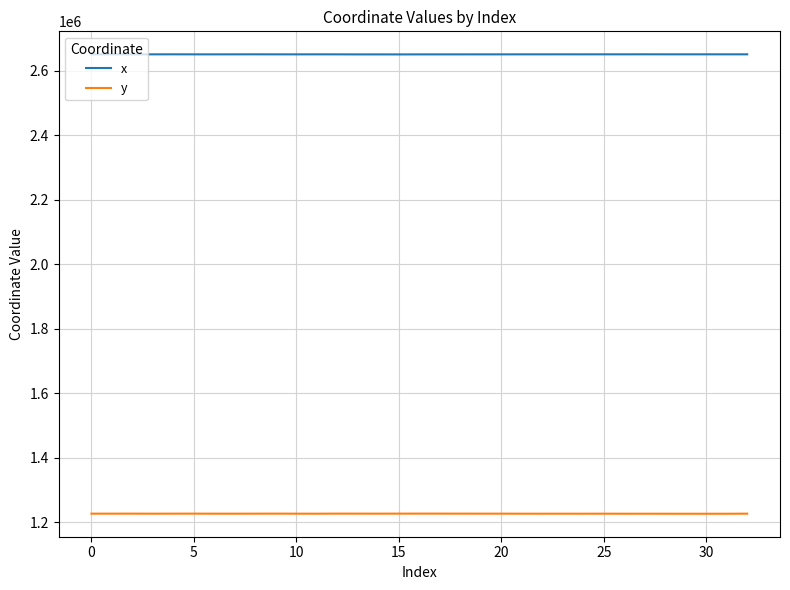

True or false: x and y intersect in this chart.

False